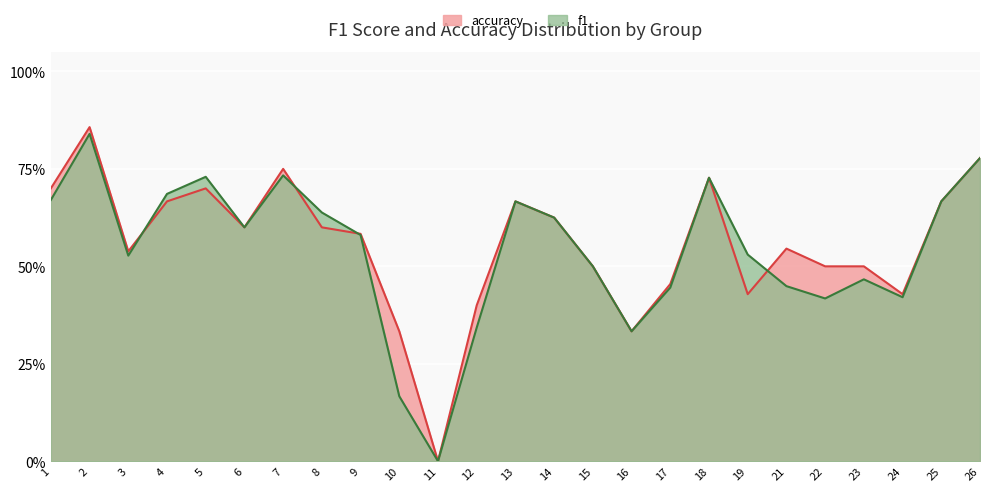

What is the greatest value displayed?

0.9